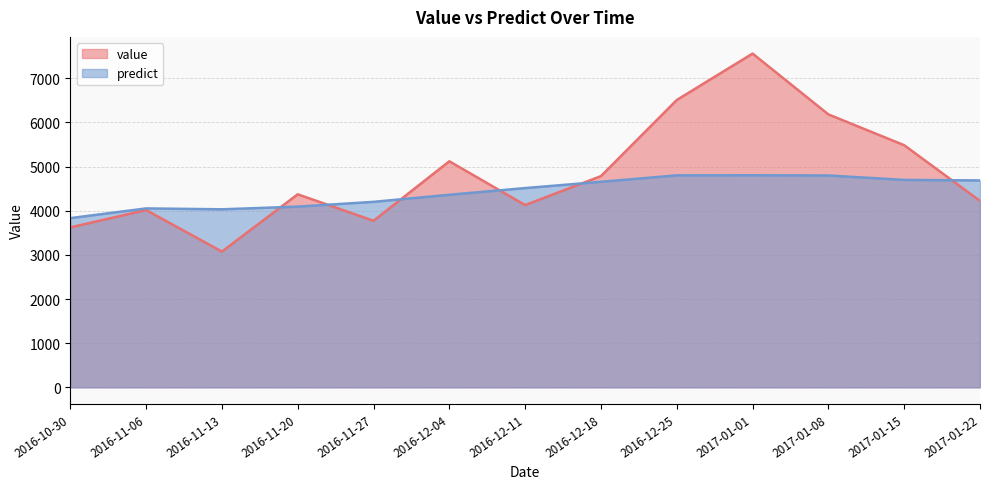

Rank the categories by value value from lowest to highest.

2016-11-13, 2016-10-30, 2016-11-27, 2016-11-06, 2016-12-11, 2017-01-22, 2016-11-20, 2016-12-18, 2016-12-04, 2017-01-15, 2017-01-08, 2016-12-25, 2017-01-01